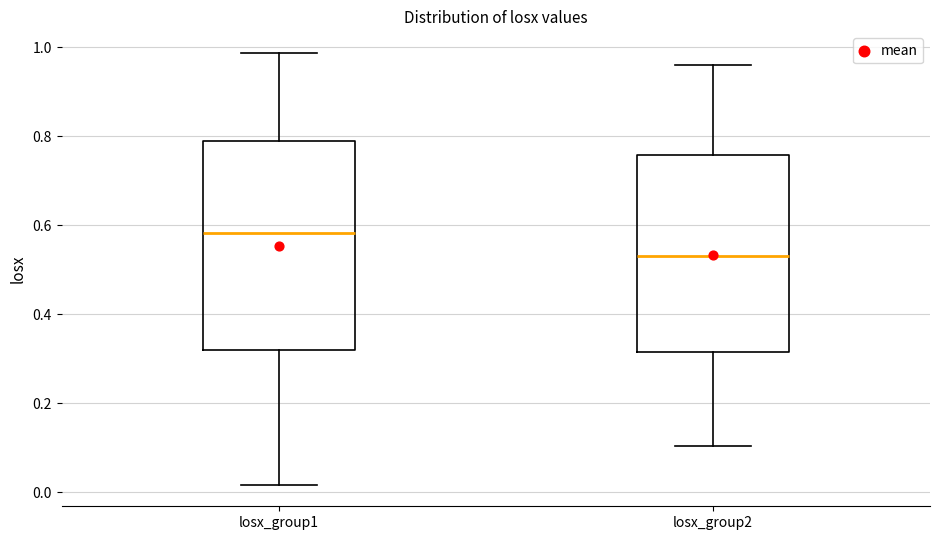

Reading left to right, transcribe this box plot: for each box, give where its median line is, the range the box spans, and where its two whiskers end, as read against the y-axis. The values are not printed on the chart, so give them approximately, as read against the axis.

losx_group1: median 0.58, box 0.32 to 0.78, whiskers 0.02 to 0.98
losx_group2: median 0.54, box 0.32 to 0.76, whiskers 0.10 to 0.96